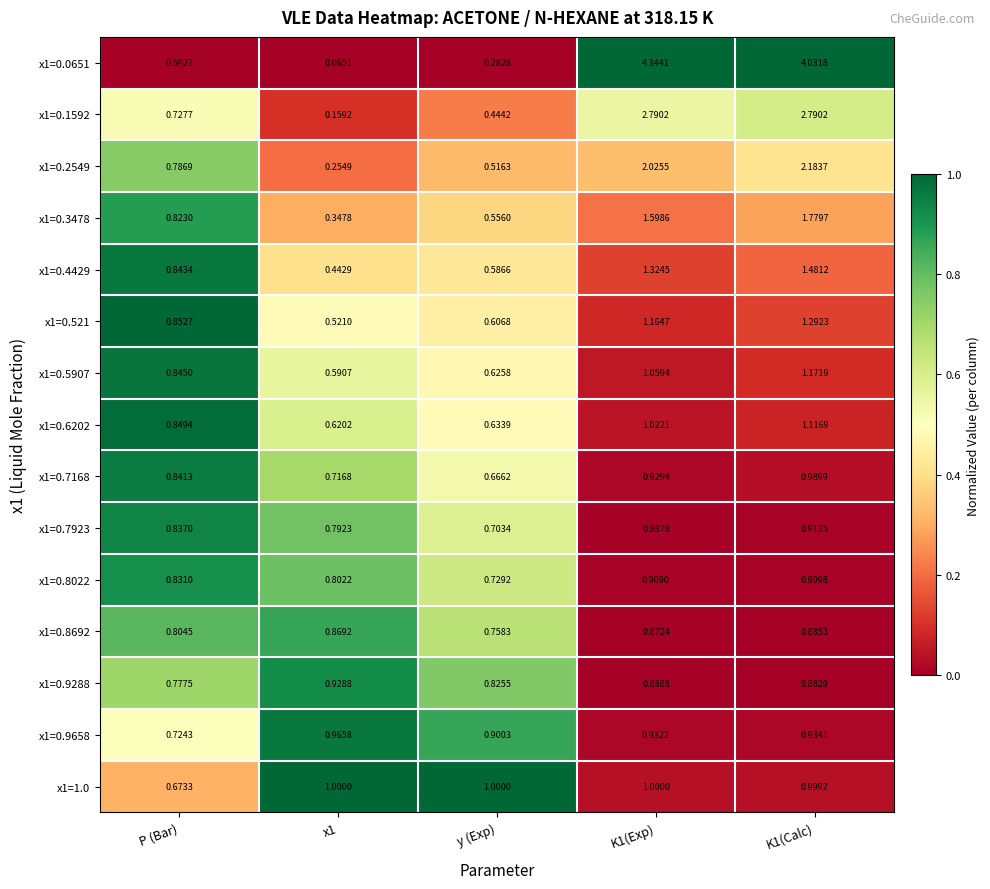

Is the value of x1=0.1592 at P (Bar) greater than the value of x1=0.7923 at y (Exp)?

Yes